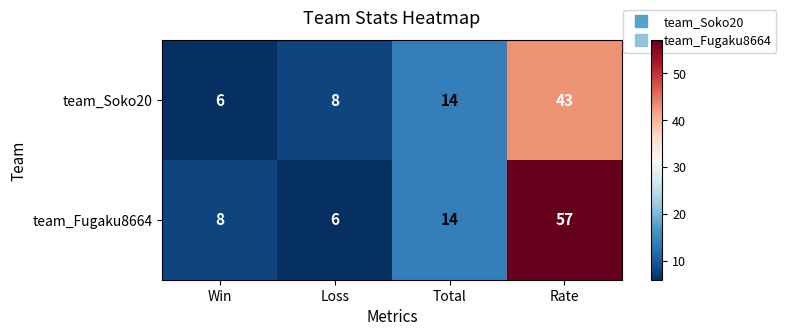

Which series has the largest range (max minus min)?

team_Fugaku8664